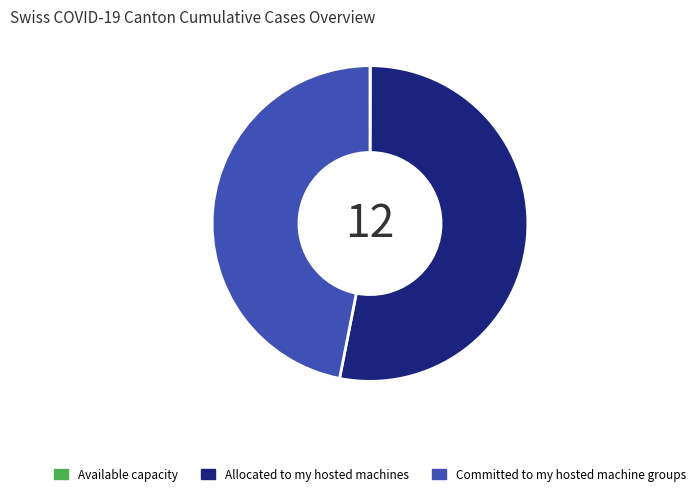

What is the ratio of the value at Allocated to my hosted machines to the value at Committed to my hosted machine groups?

1.1